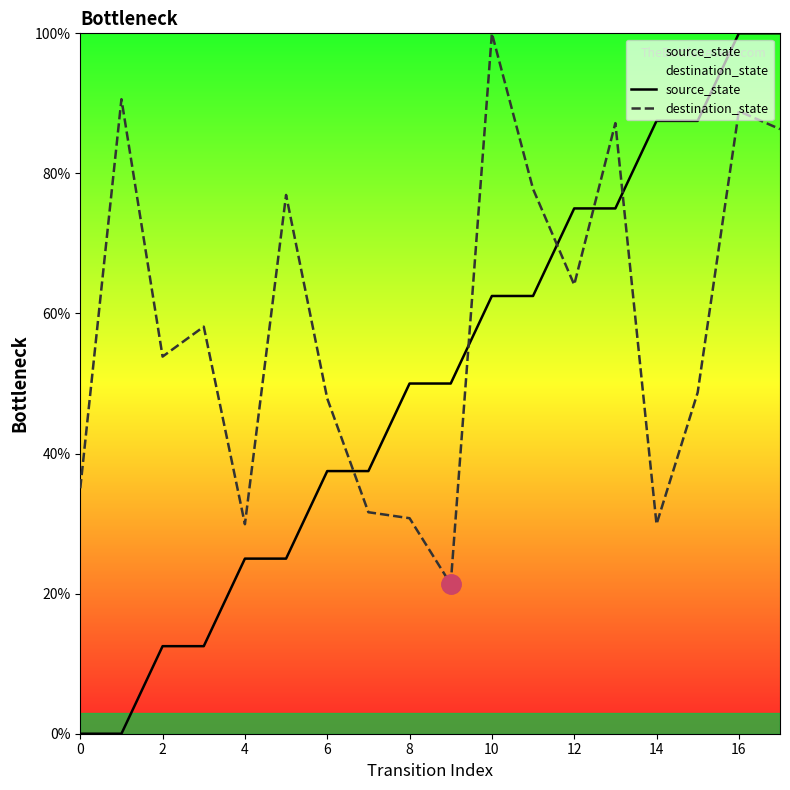

What is the maximum value for destination_state?

100.0